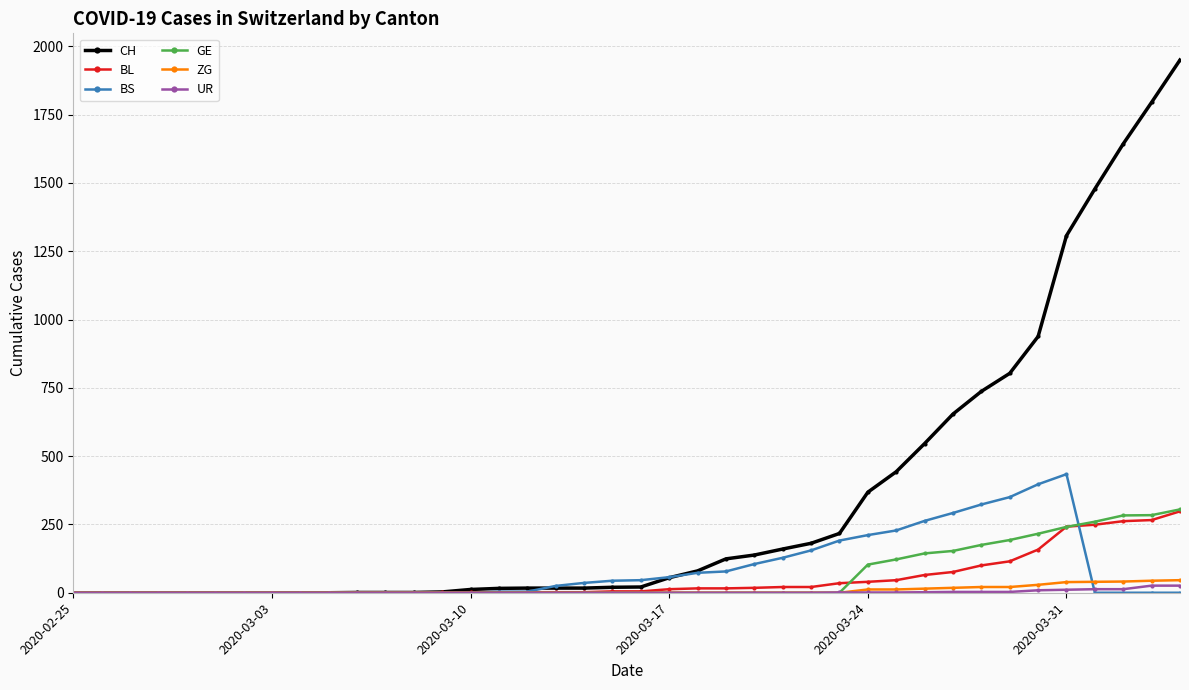

What is the sum of all GE values?

2479